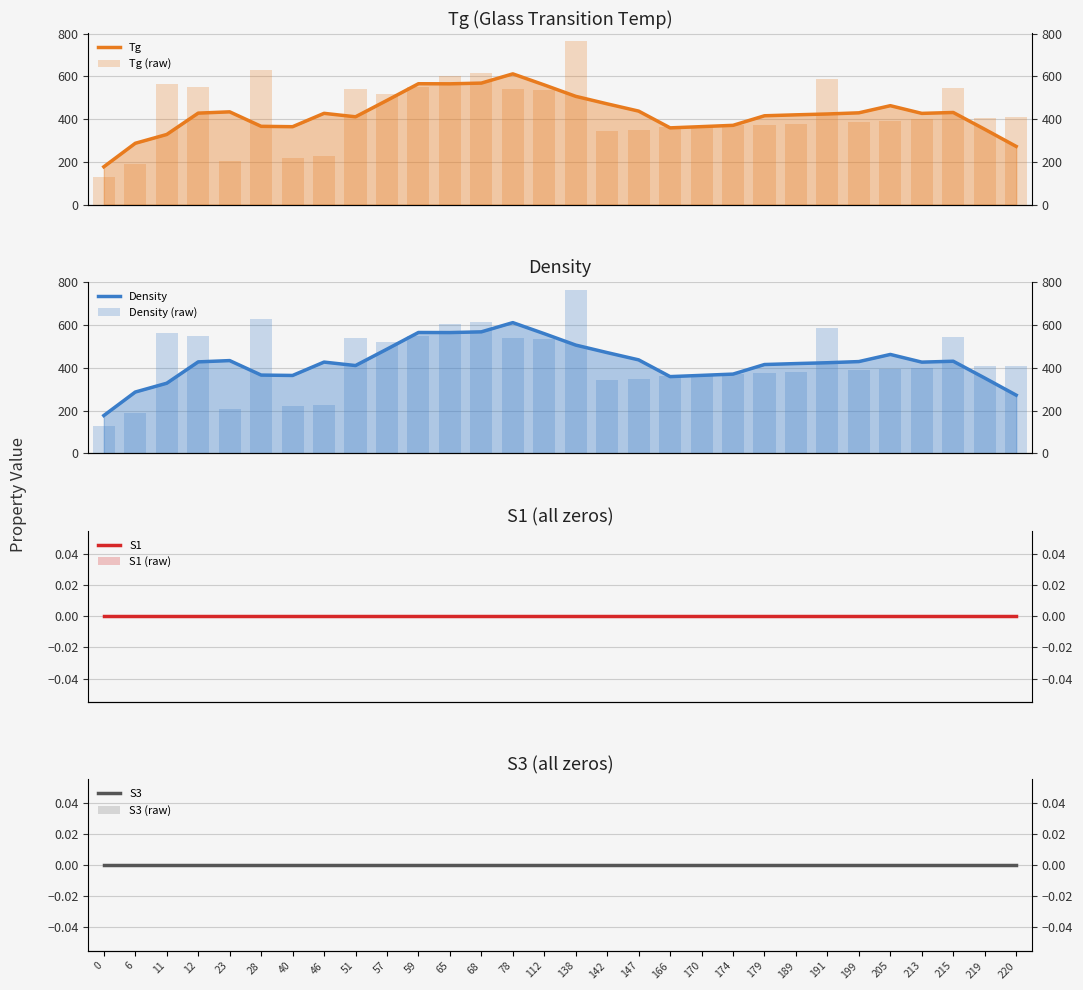

Which series changed the most between 170 and 205?

Tg